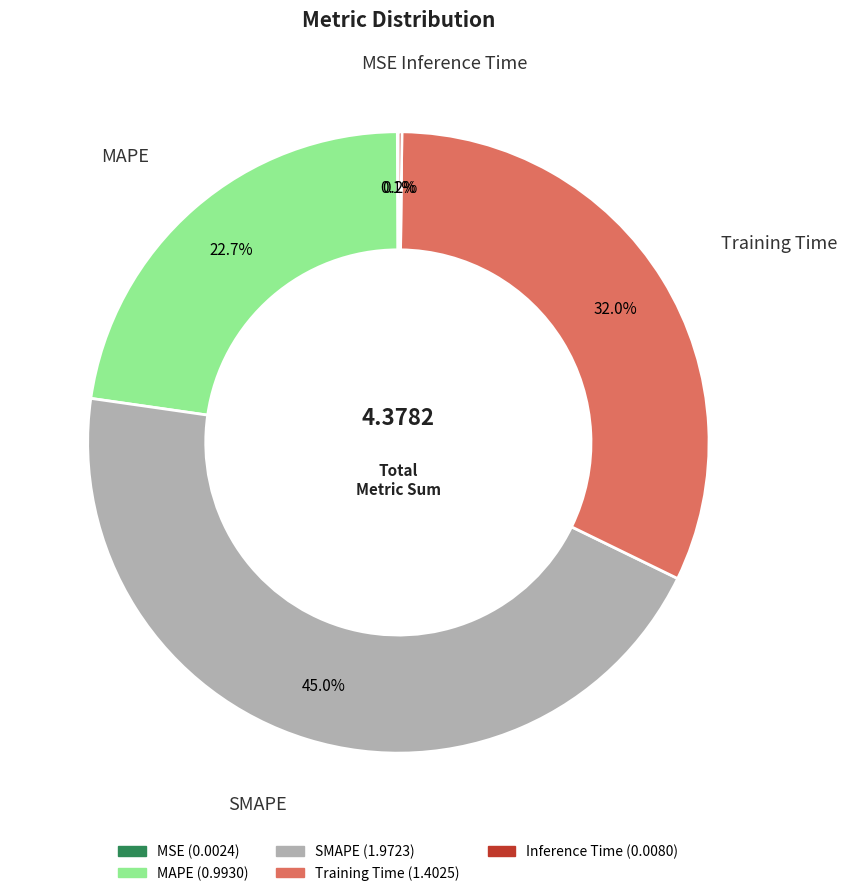

Does MAPE account for over 50% of the chart?

No